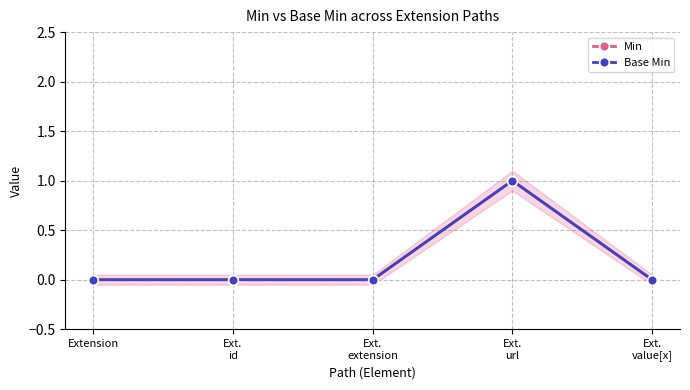

Between Ext.
extension and Ext.
value[x], which is larger?

Ext.
extension